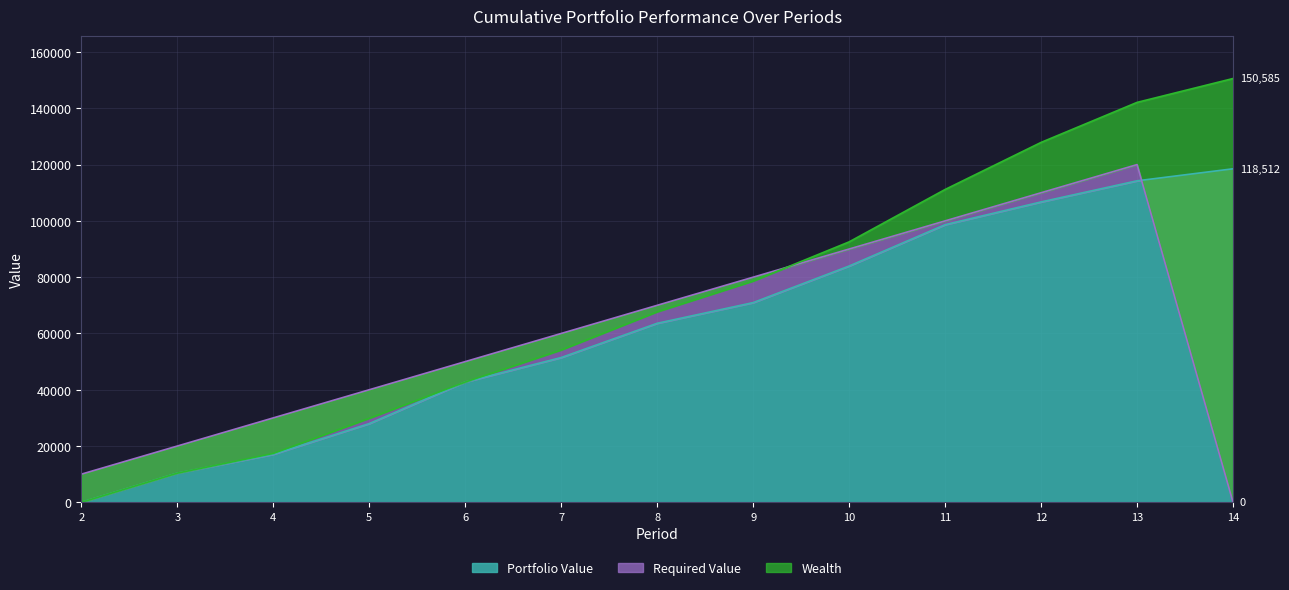

What is the value of the Required Value point at the 11th from the left?

110000.0